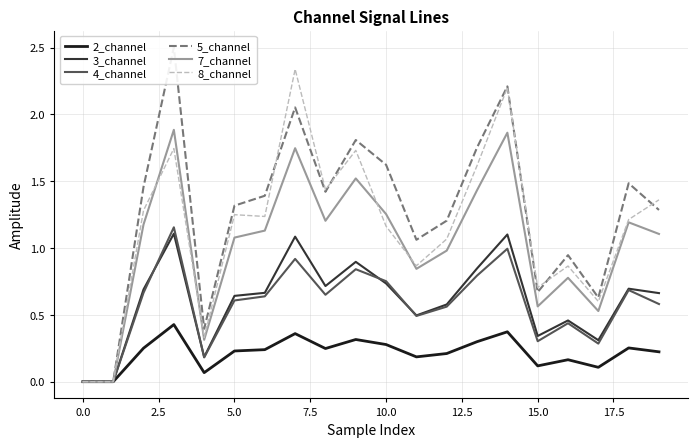

The 8_channel series shows -1.2 at 0.0. True or false?

False